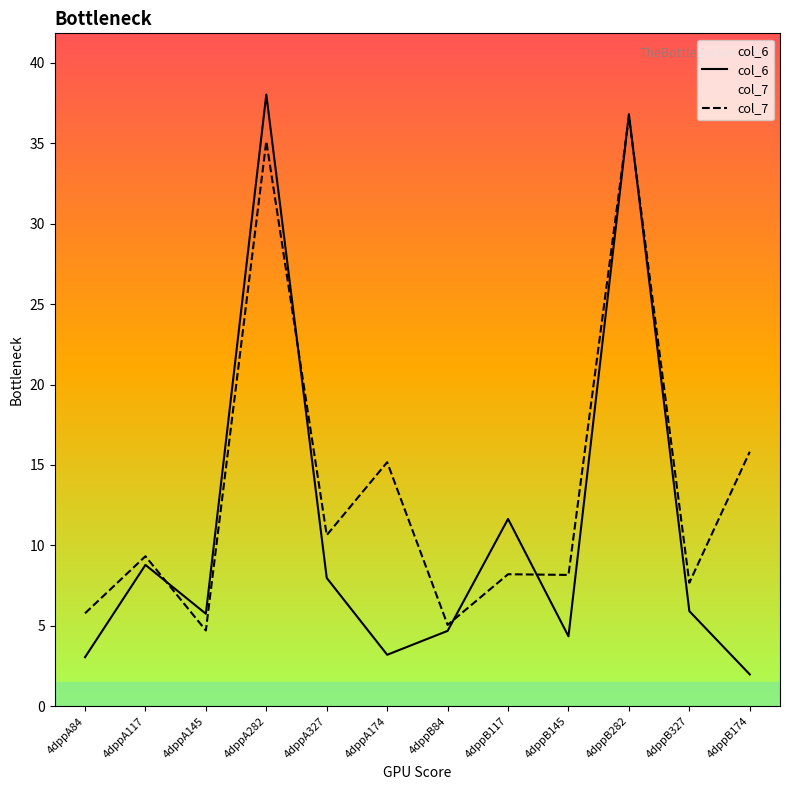

Reading right to left, extract all data points from this chart.

col_6: 4dppB174=2.0	4dppB327=5.9	4dppB282=36.8	4dppB145=4.4	4dppB117=11.6	4dppB84=4.7	4dppA174=3.2	4dppA327=8.0	4dppA282=38.0	4dppA145=5.8	4dppA117=8.8	4dppA84=3.1
col_7: 4dppB174=15.8	4dppB327=7.7	4dppB282=36.6	4dppB145=8.2	4dppB117=8.2	4dppB84=5.1	4dppA174=15.2	4dppA327=10.6	4dppA282=35.1	4dppA145=4.7	4dppA117=9.3	4dppA84=5.8